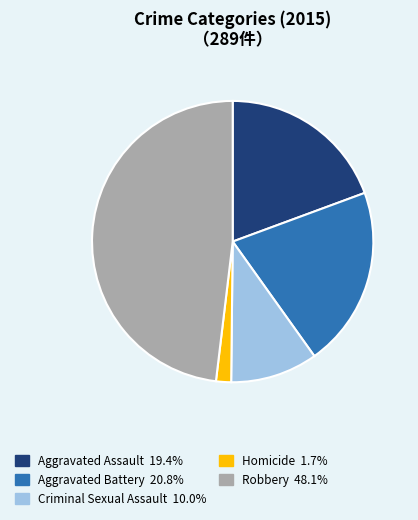

What is the largest slice in the pie chart?

Robbery